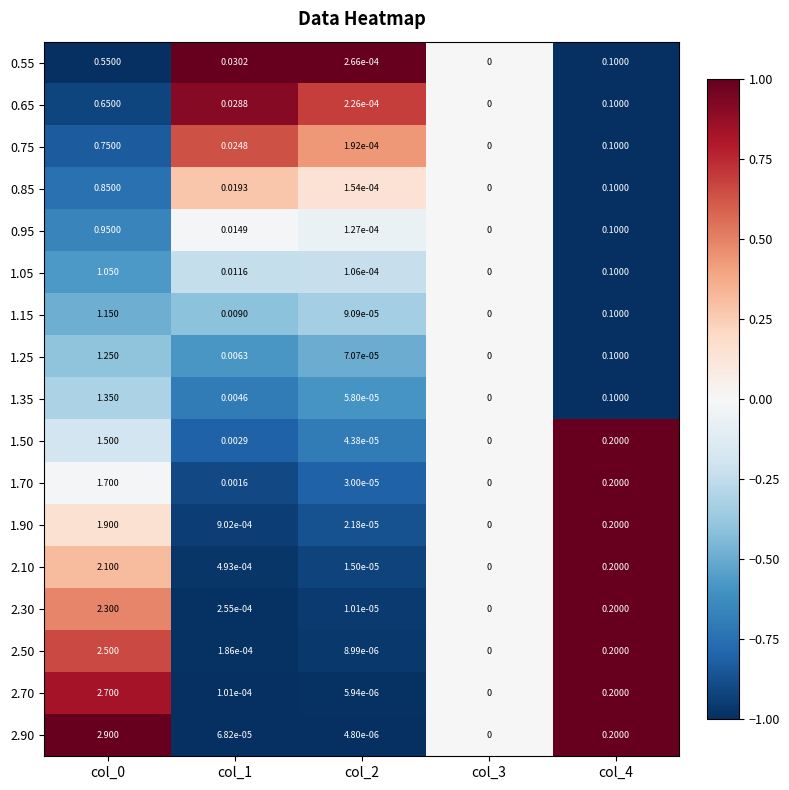

How many data points does each series have?

5